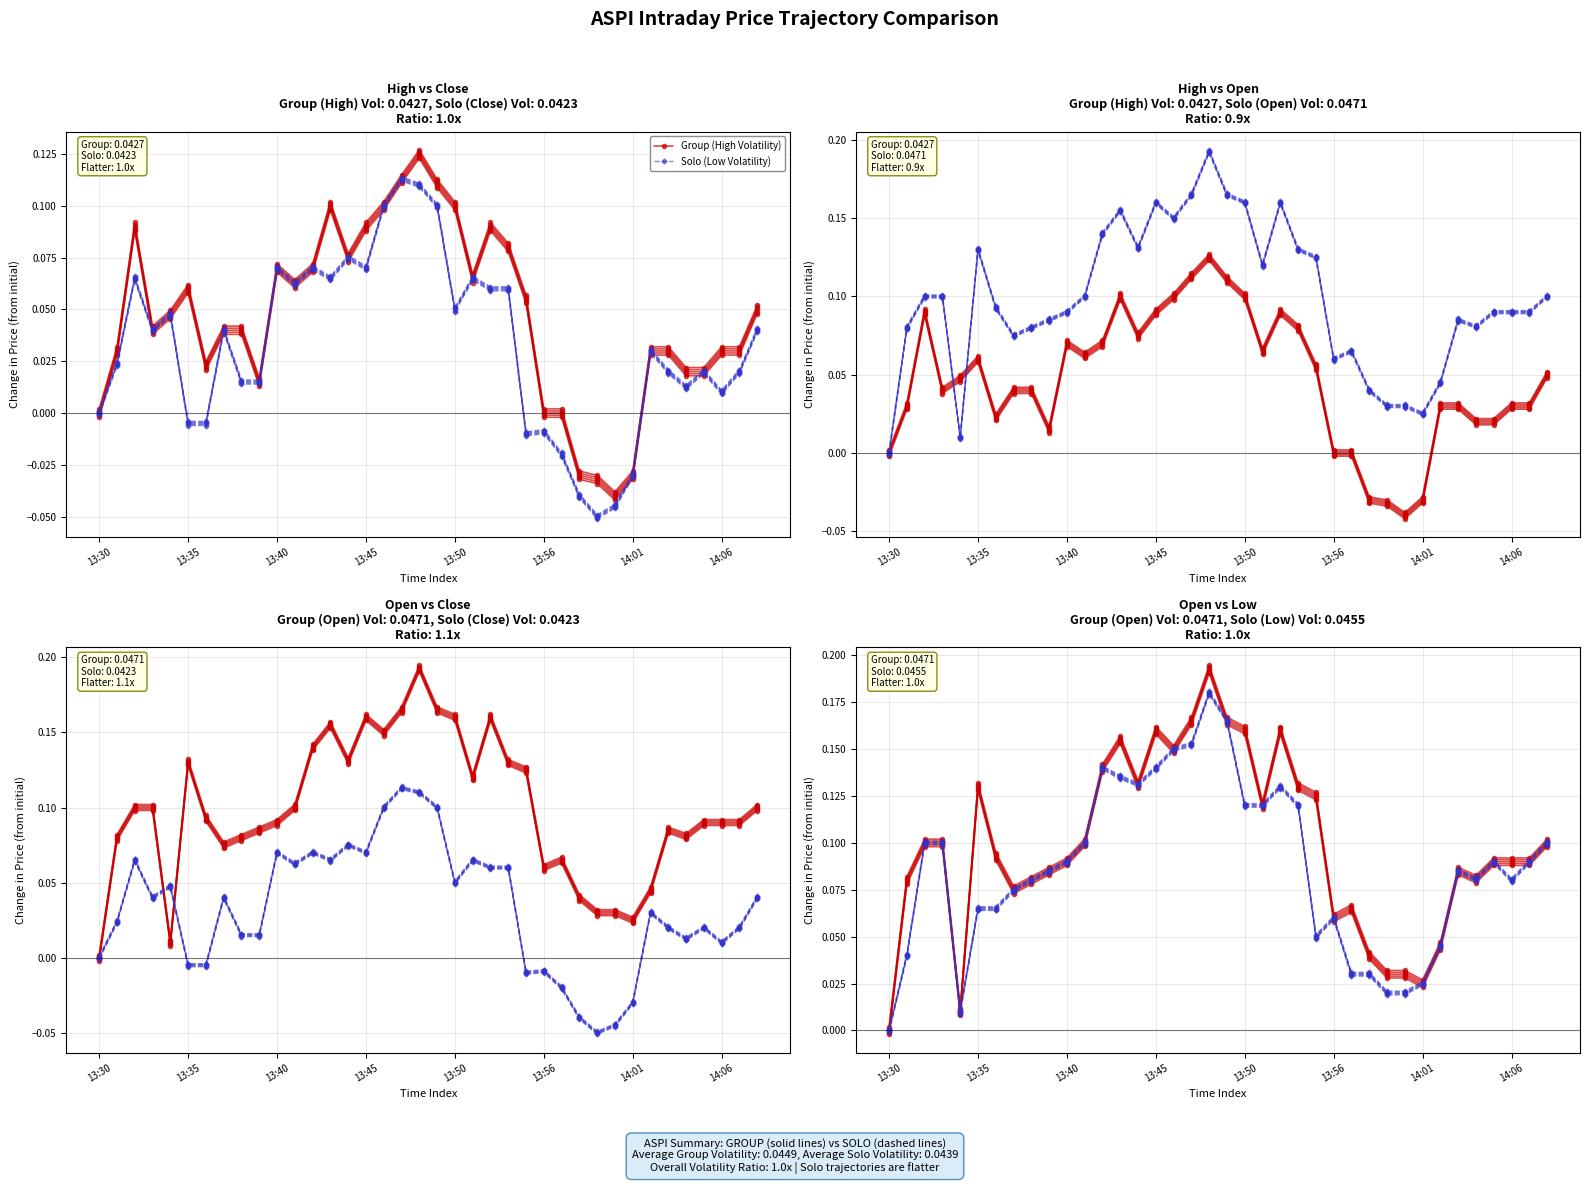

Between 21 and 34, which is larger?

21